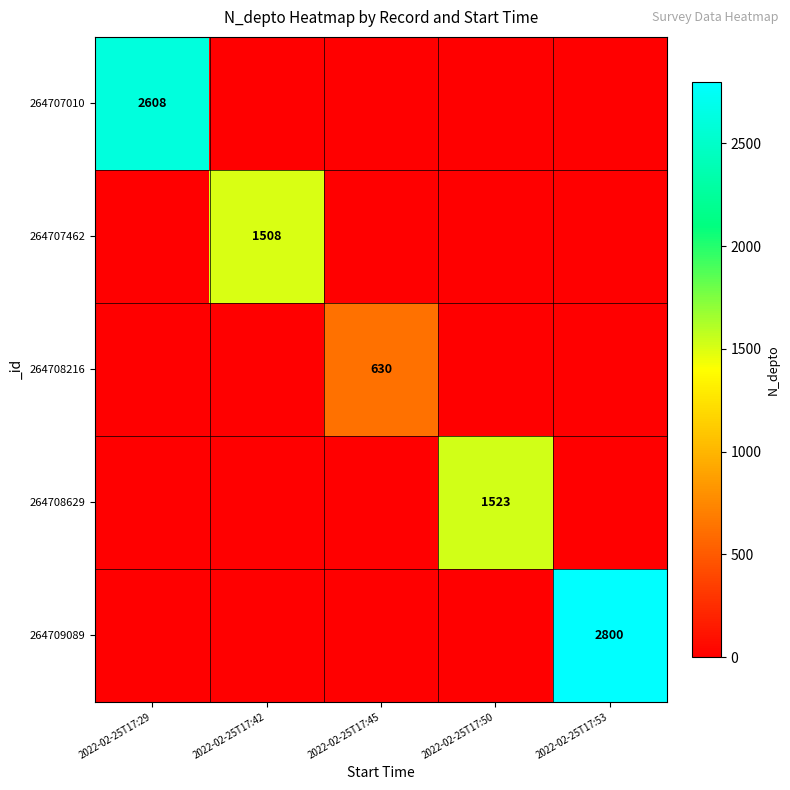

What is the total value across all series at 2022-02-25T17:50?

1523